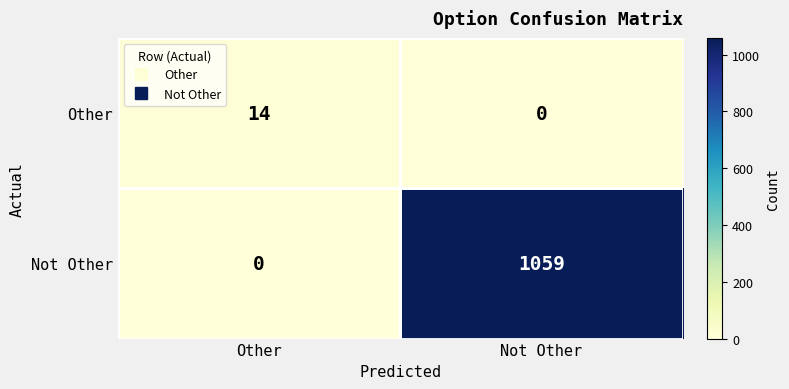

Which series changed the most between Other and Not Other?

Not Other